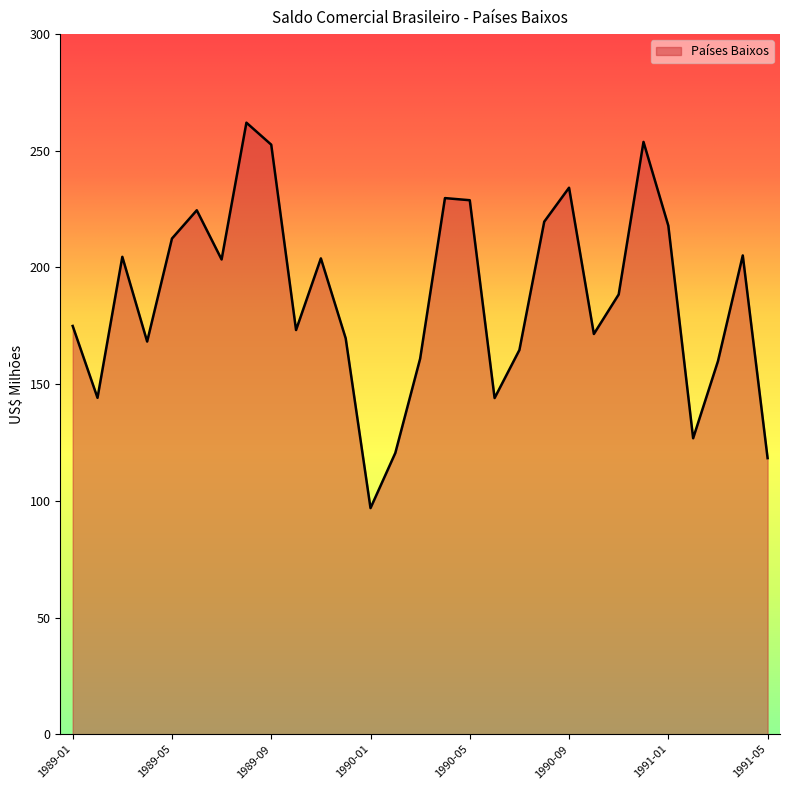

What is the smallest value displayed?

96.9